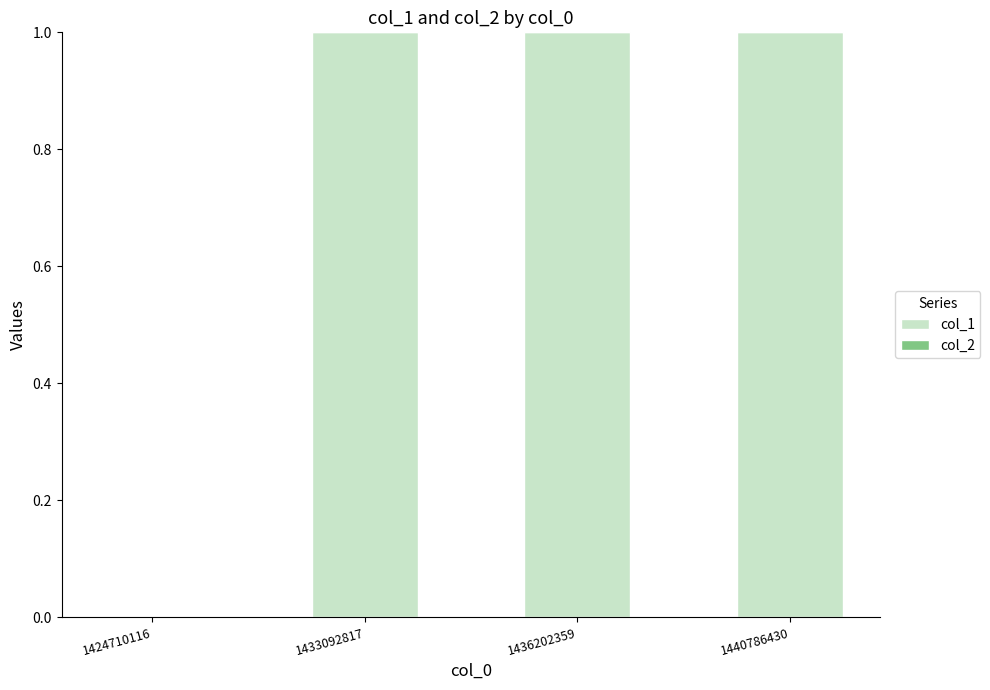

Between 1440786430 and 1424710116, which is larger?

1440786430